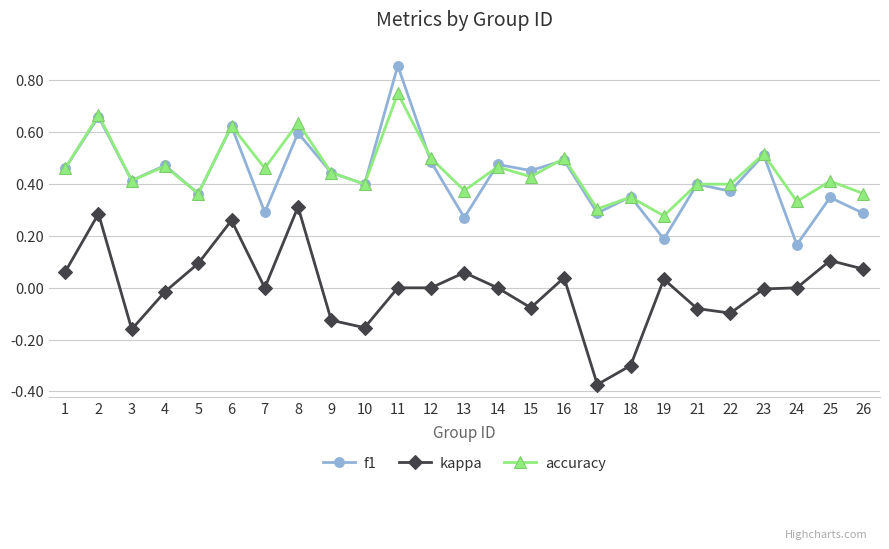

Rank the series by their maximum value, from lowest to highest.

kappa, accuracy, f1